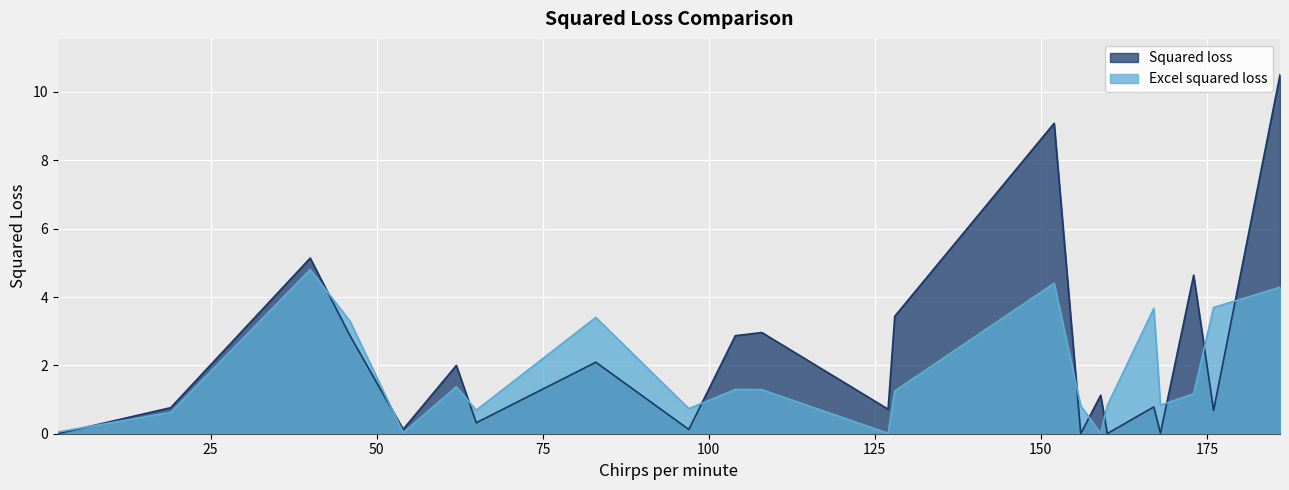

What is the total value across all series at 19?

1.4